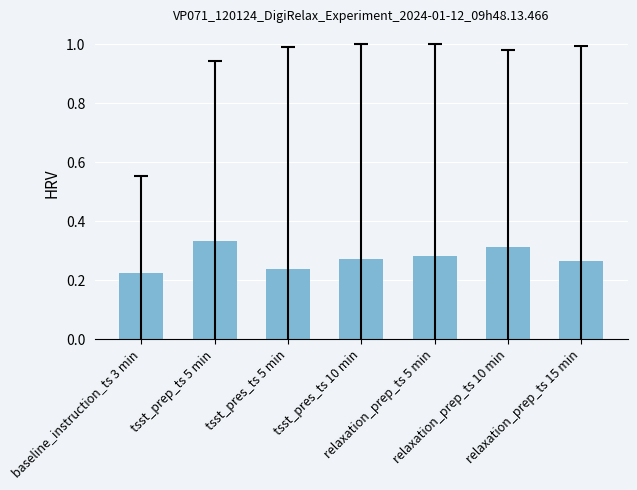

What is the label of the 5th bar from the left?

relaxation_prep_ts 5 min